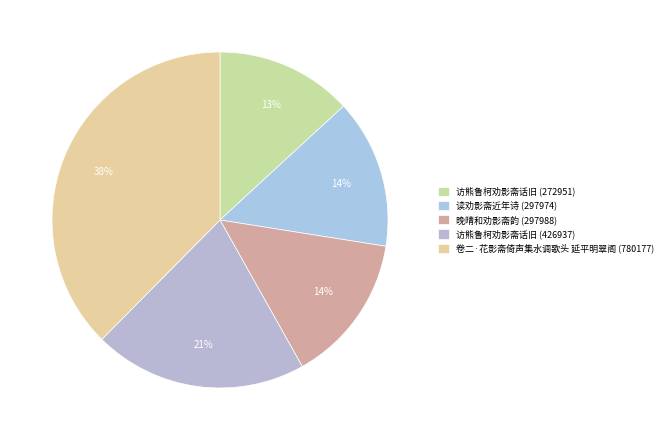

How much of the chart is everything except 卷二·花影斋倚声集水调歌头 延平明翠阁 (780177)?

62.4%